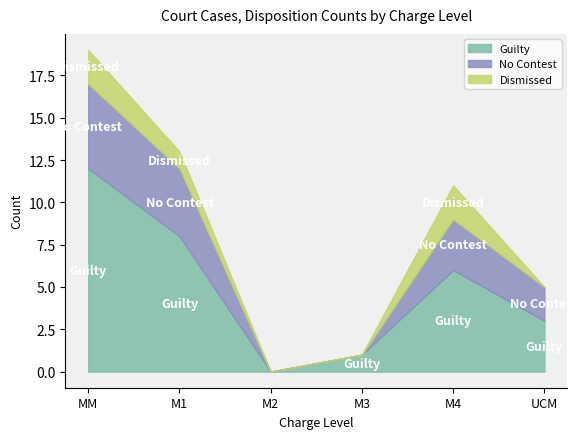

True or false: Other and Guilty intersect in this chart.

False